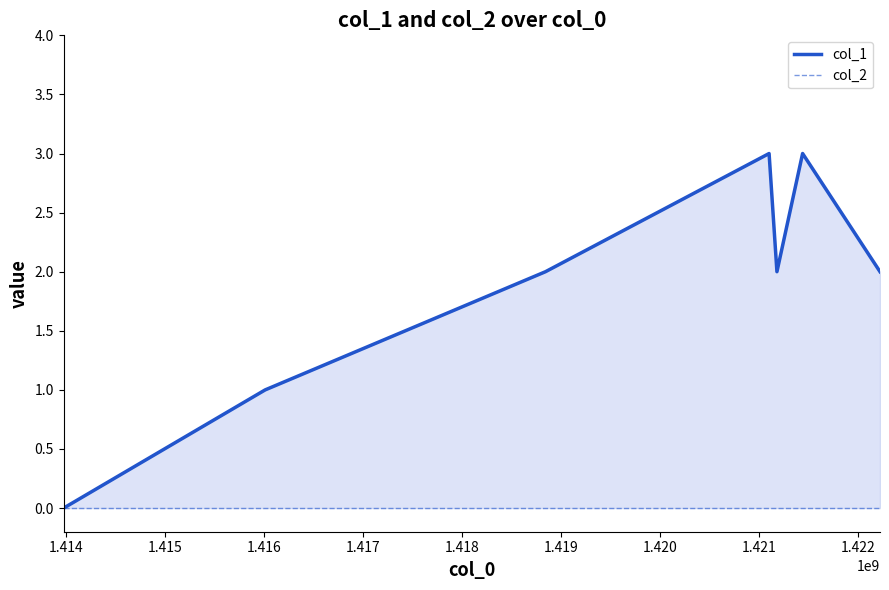

The col_2 series shows 0 at 1.418. True or false?

True